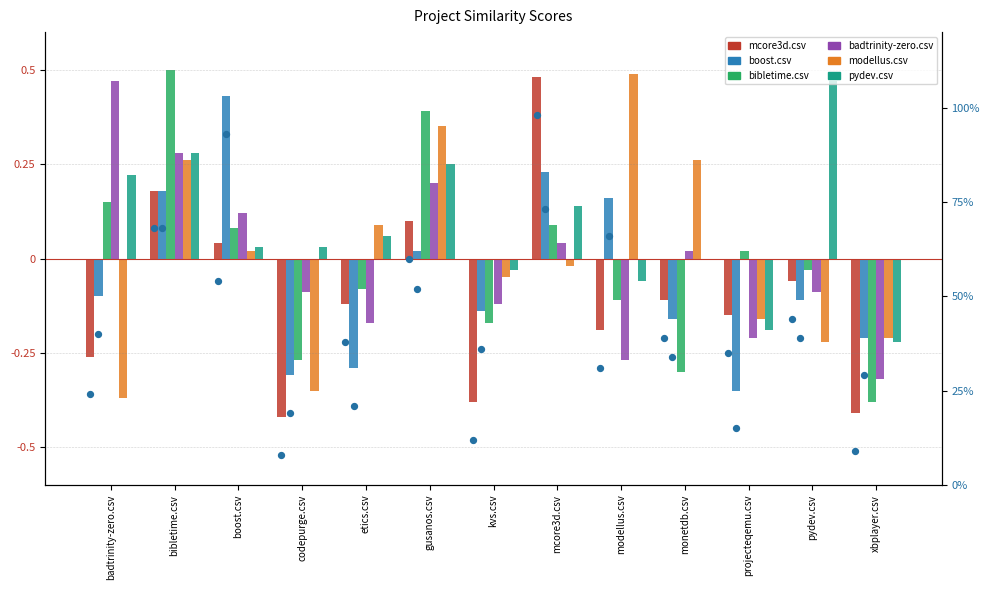

What are all the series names shown in the legend?

mcore3d.csv, boost.csv, bibletime.csv, badtrinity-zero.csv, modellus.csv, pydev.csv